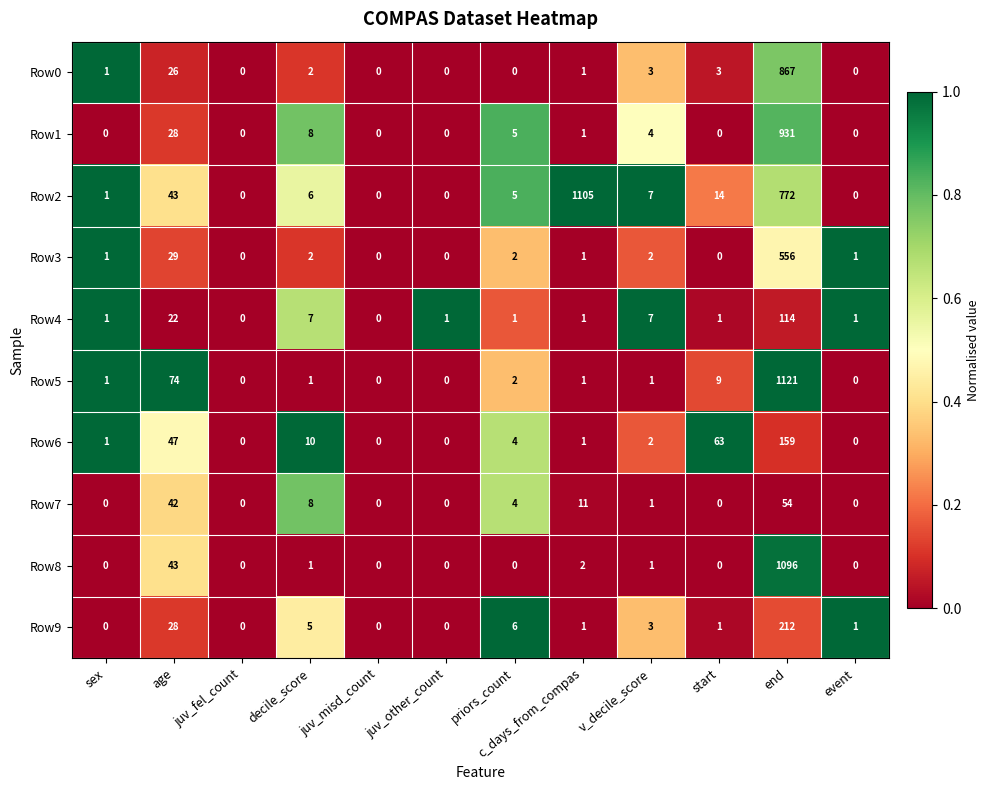

What value does the Row2 series have at decile_score?

6